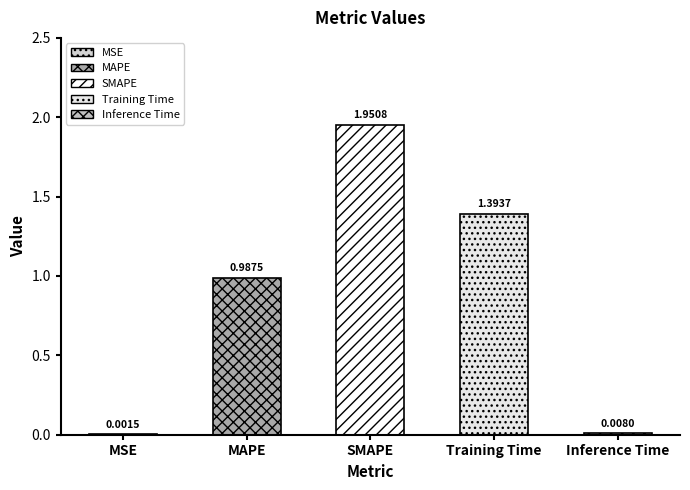

Read the value at MAPE.

1.0